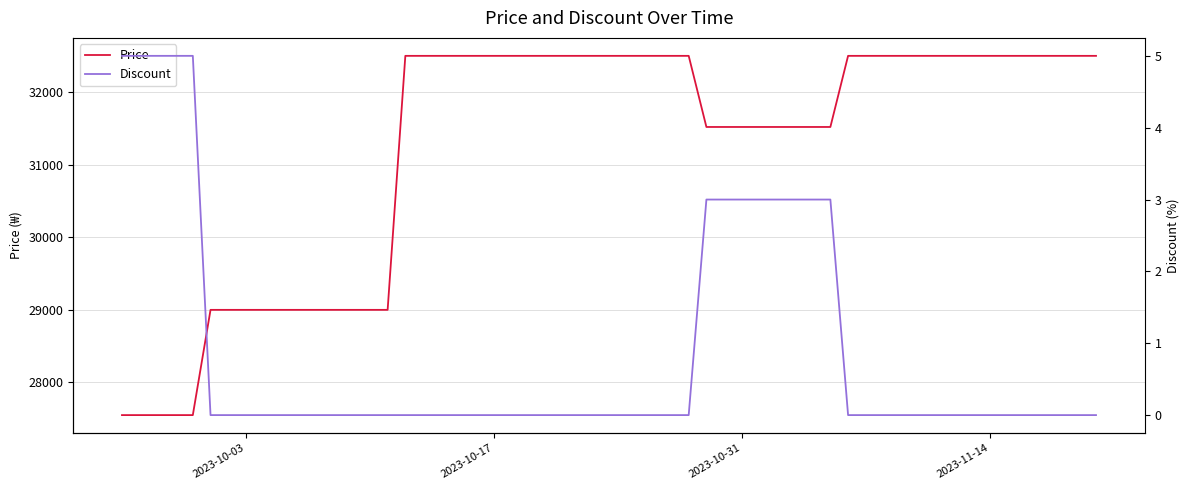

What is the maximum value for Price?

32500